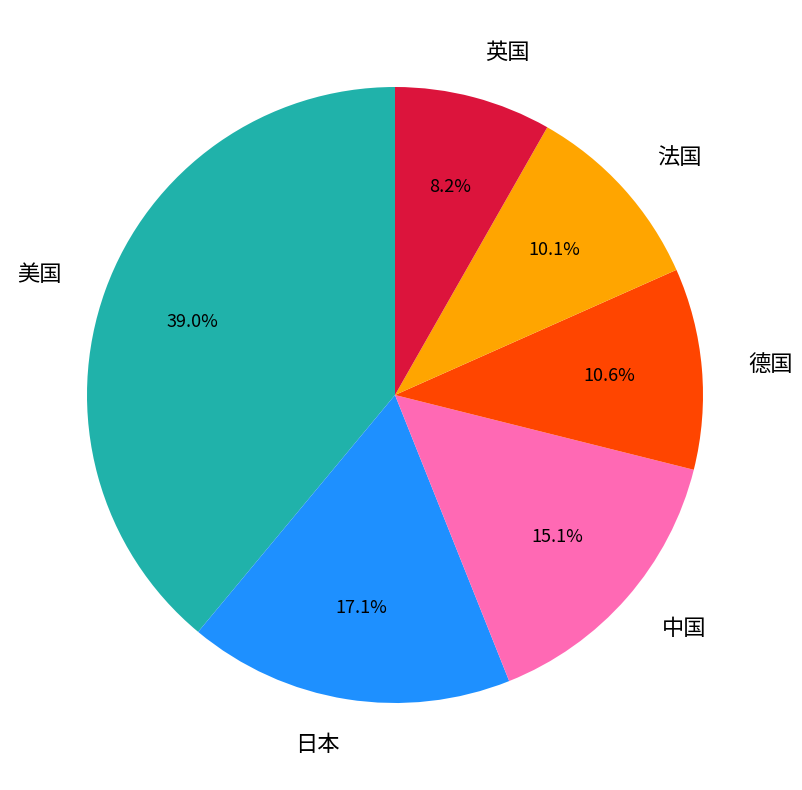

Which has a higher value, 日本 or 法国?

日本